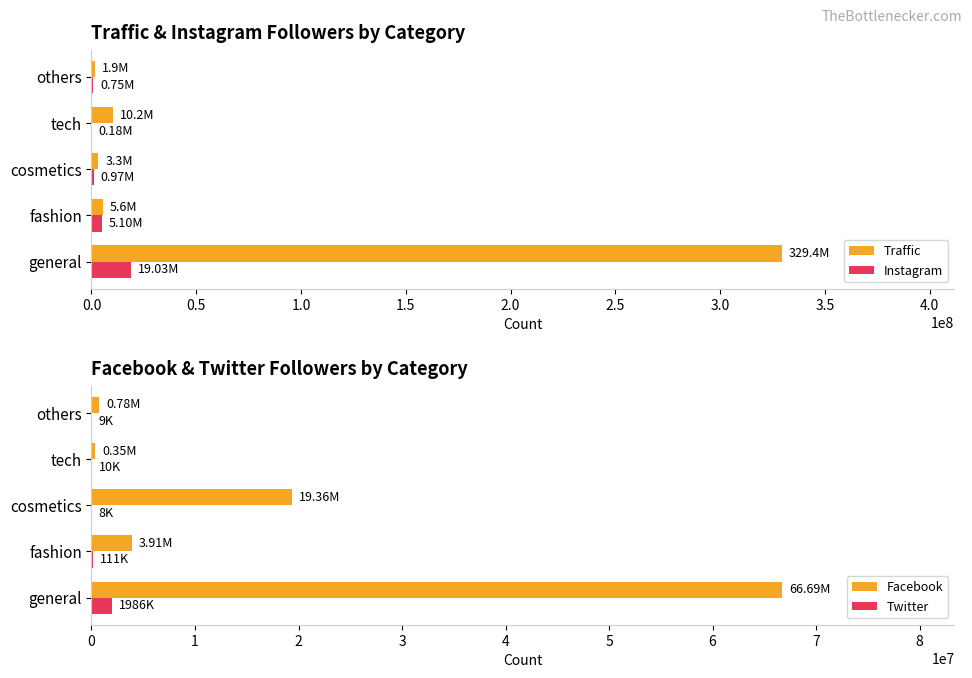

At which label does Instagram reach its peak?

general